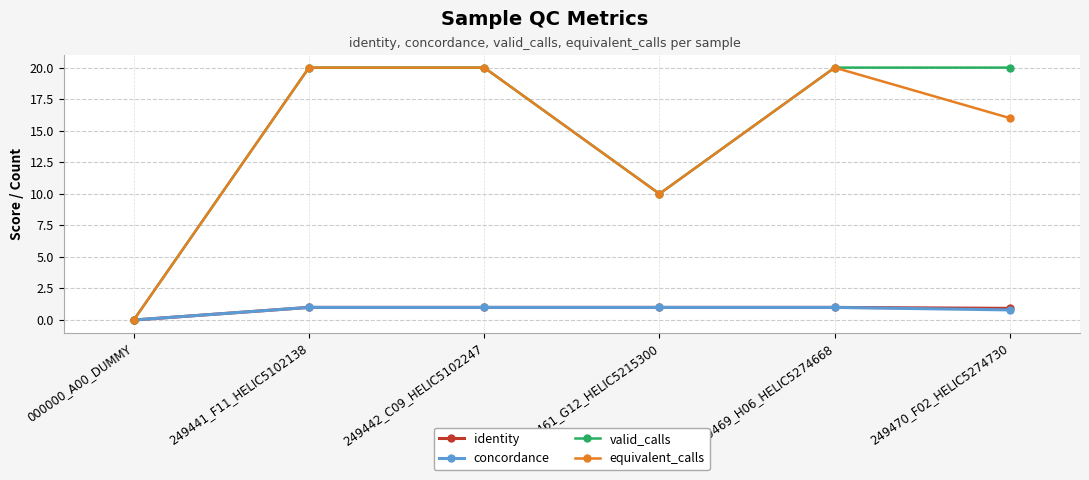

What is the difference between the maximum and minimum values in the valid_calls series?

20.0